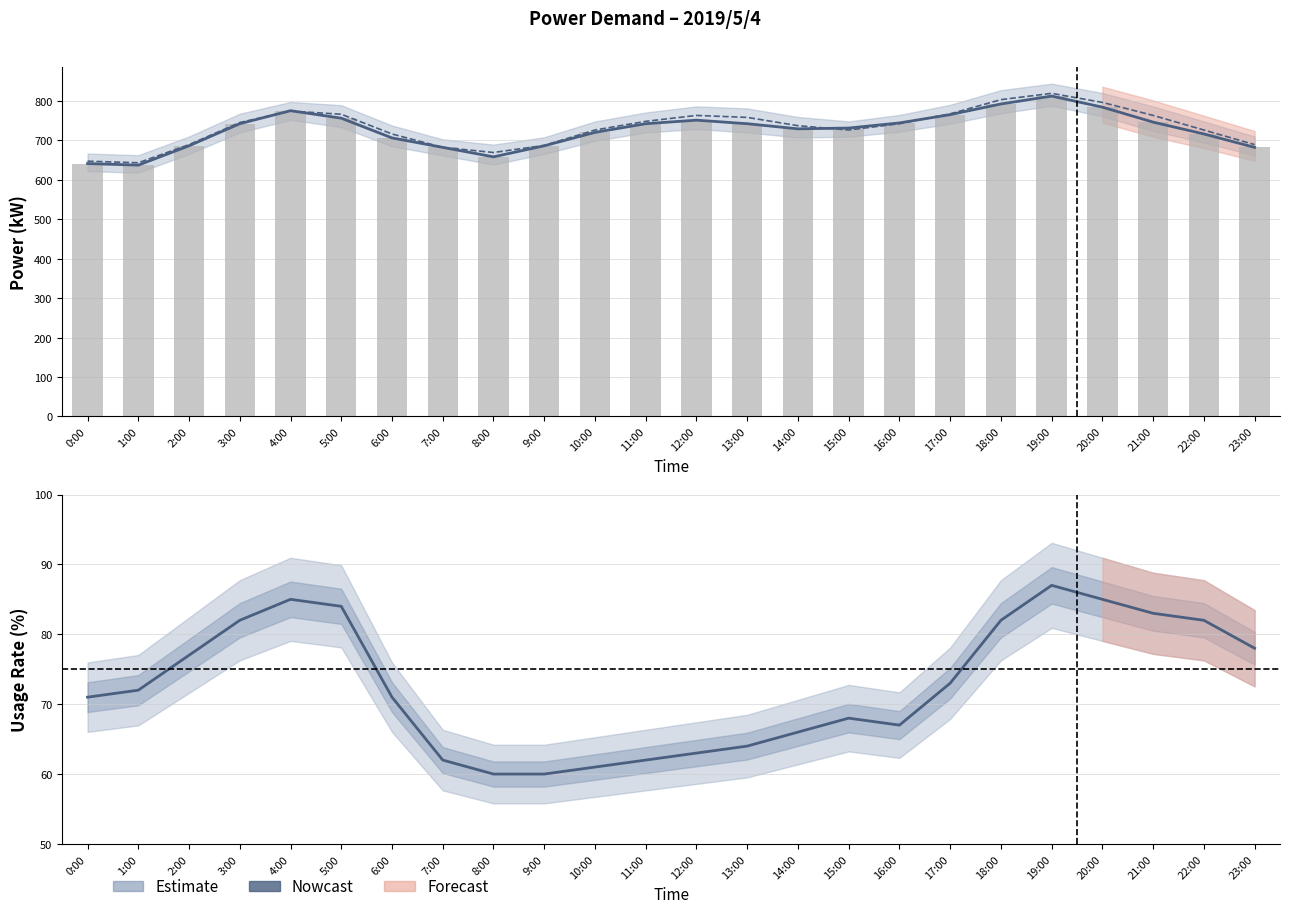

The úÀÑ(kW) series shows 742 at 13:00. True or false?

True